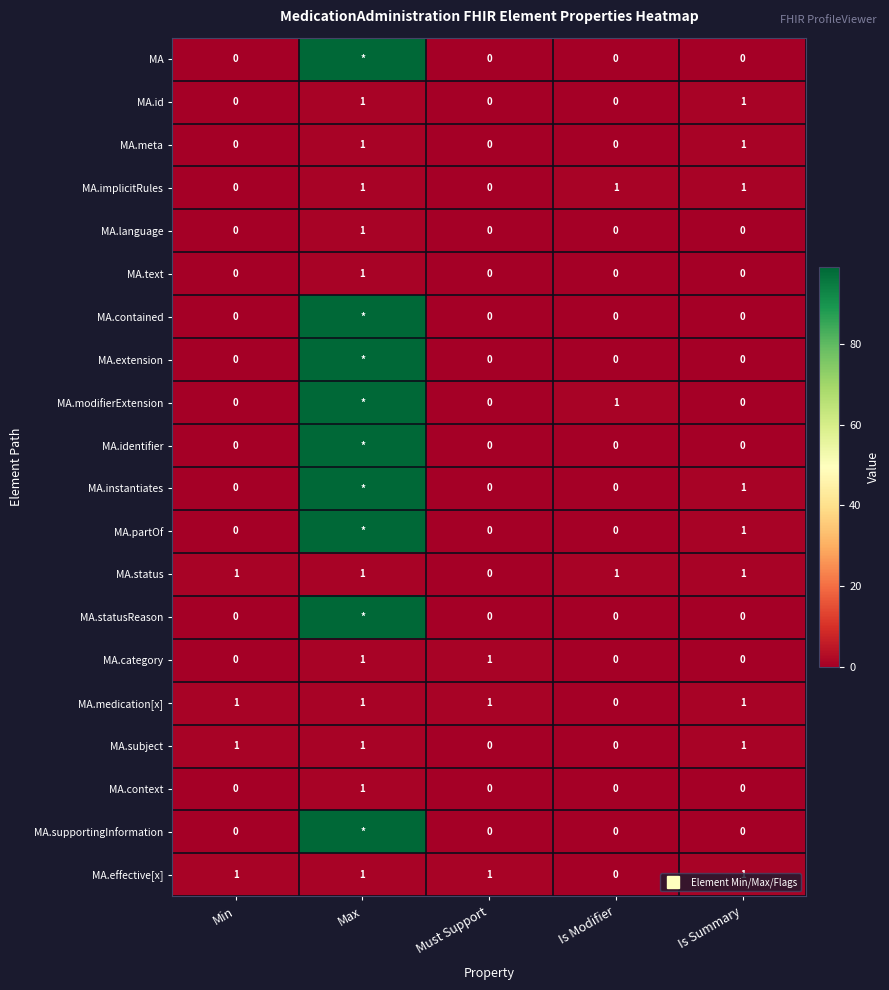

Which series has the largest total across all categories?

MA.modifierExtension